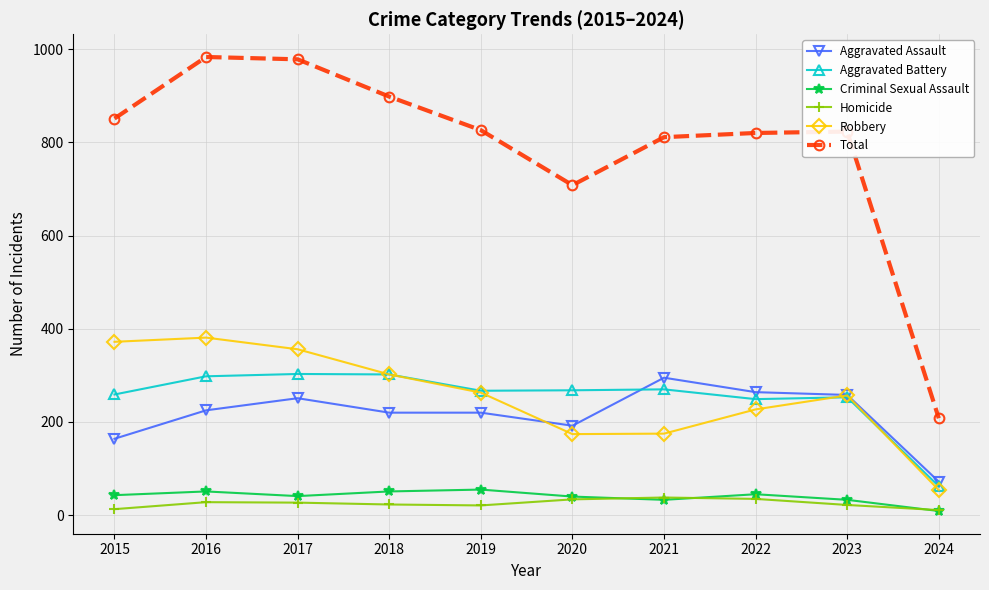

What is the sum of the Homicide values at 2023 and 2017?

49